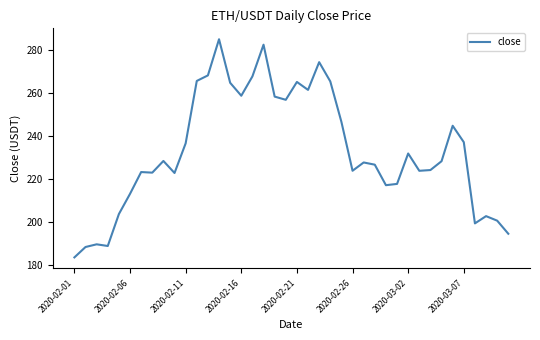

What is the minimum value shown in the chart?

183.6